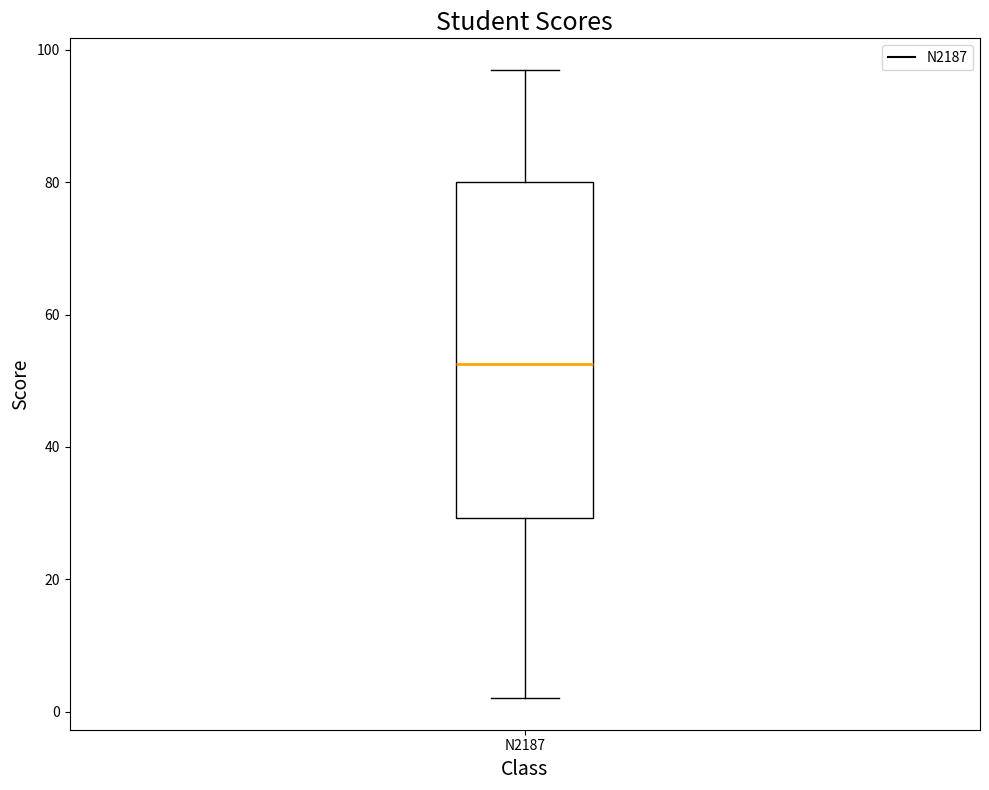

Read this box plot against the y-axis: the position of the median line, the range covered by the box, and the ends of both whiskers. The values are not printed on the chart, so give them approximately, as read against the axis.

median 52, box 30 to 80, whiskers 2 to 98